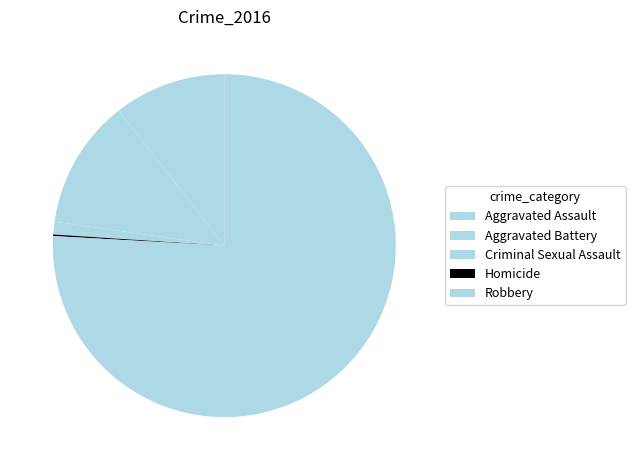

Count the number of slices in the pie.

5